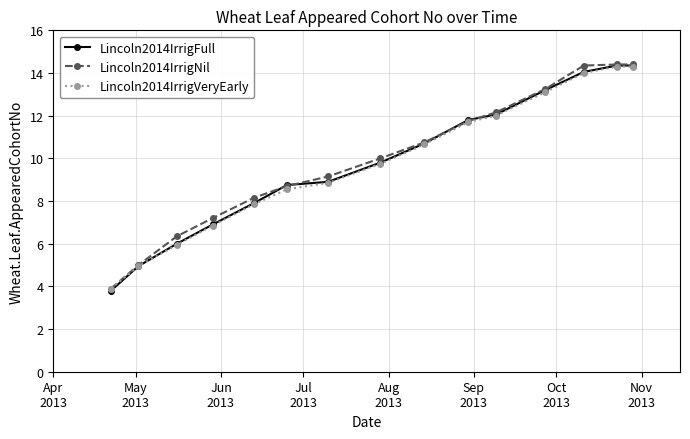

Count the number of categories in the chart.

15